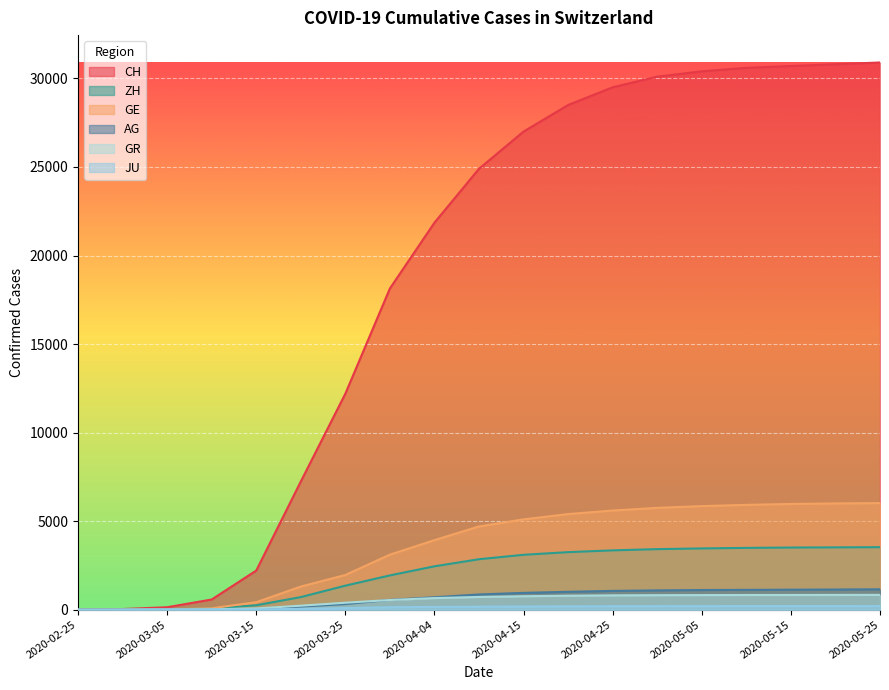

Reading right to left, list all the values displayed in this chart.

CH: 2020-05-25=30900	2020-05-20=30800	2020-05-15=30700	2020-05-10=30600	2020-05-05=30400	2020-04-30=30100	2020-04-25=29500	2020-04-20=28500	2020-04-15=27000	2020-04-10=24900	2020-04-04=21855	2020-03-31=18141	2020-03-25=12200	2020-03-20=7240	2020-03-15=2211	2020-03-10=576	2020-03-05=139	2020-03-01=37	2020-02-25=0
GE: 2020-05-25=6020	2020-05-20=6000	2020-05-15=5970	2020-05-10=5920	2020-05-05=5850	2020-04-30=5750	2020-04-25=5600	2020-04-20=5400	2020-04-15=5100	2020-04-10=4700	2020-04-04=3928	2020-03-31=3109	2020-03-25=1960	2020-03-20=1307	2020-03-15=425	2020-03-10=79	2020-03-05=20	2020-03-01=9	2020-02-25=0
ZH: 2020-05-25=3530	2020-05-20=3520	2020-05-15=3510	2020-05-10=3490	2020-05-05=3460	2020-04-30=3420	2020-04-25=3350	2020-04-20=3250	2020-04-15=3100	2020-04-10=2850	2020-04-04=2450	2020-03-31=1936	2020-03-25=1357	2020-03-20=711	2020-03-15=250	2020-03-10=62	2020-03-05=23	2020-03-01=7	2020-02-25=0
AG: 2020-05-25=1150	2020-05-20=1140	2020-05-15=1130	2020-05-10=1120	2020-05-05=1110	2020-04-30=1090	2020-04-25=1060	2020-04-20=1010	2020-04-15=950	2020-04-10=860	2020-04-04=702	2020-03-31=554	2020-03-25=318	2020-03-20=175	2020-03-15=43	2020-03-10=18	2020-03-05=11	2020-03-01=4	2020-02-25=0
GR: 2020-05-25=837	2020-05-20=835	2020-05-15=832	2020-05-10=830	2020-05-05=825	2020-04-30=820	2020-04-25=810	2020-04-20=790	2020-04-15=760	2020-04-10=720	2020-04-04=657	2020-03-31=547	2020-03-25=393	2020-03-20=226	2020-03-15=71	2020-03-10=22	2020-03-05=14	2020-03-01=6	2020-02-25=0
JU: 2020-05-25=205	2020-05-20=204	2020-05-15=203	2020-05-10=202	2020-05-05=200	2020-04-30=197	2020-04-25=193	2020-04-20=188	2020-04-15=180	2020-04-10=170	2020-04-04=154	2020-03-31=140	2020-03-25=92	2020-03-20=44	2020-03-15=19	2020-03-10=7	2020-03-05=4	2020-03-01=1	2020-02-25=0